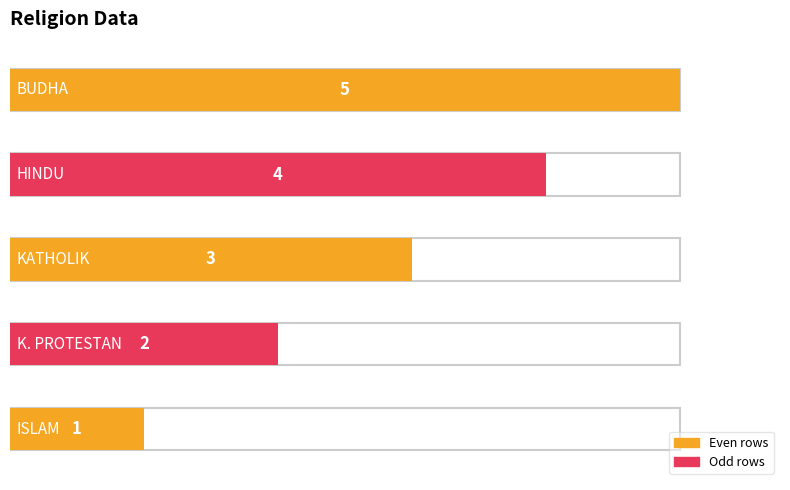

Reading left to right, transcribe all the data shown in this chart.

ISLAM=1	K. PROTESTAN=2	KATHOLIK=3	HINDU=4	BUDHA=5